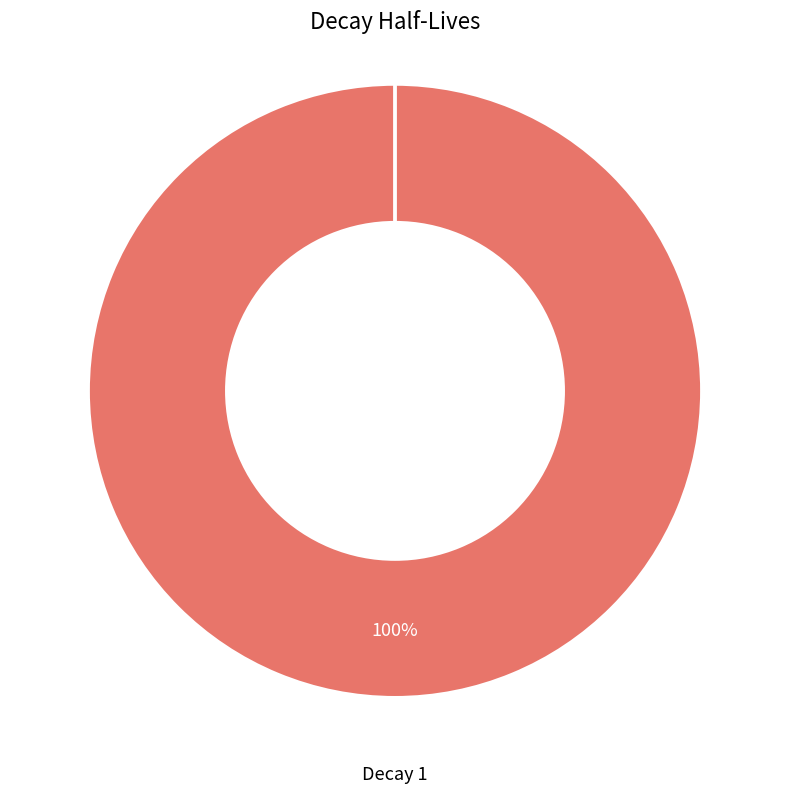

Does any single category account for the majority?

Yes